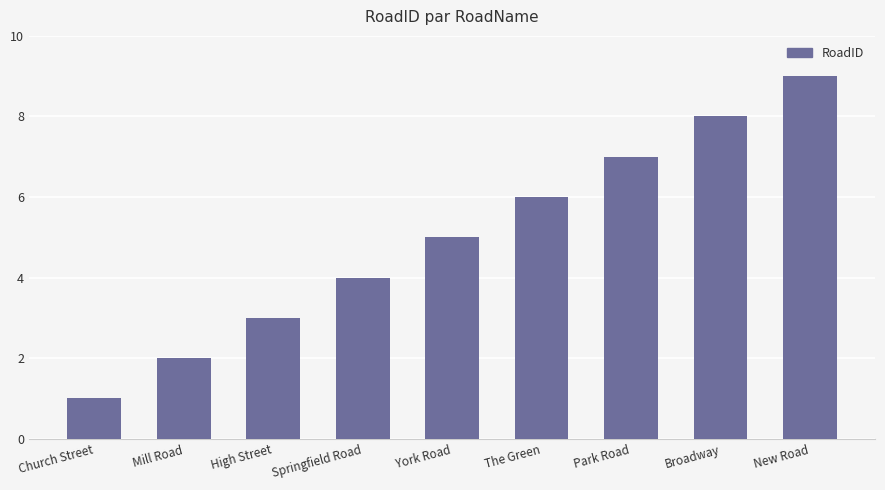

Which has a higher value, New Road or Park Road?

New Road